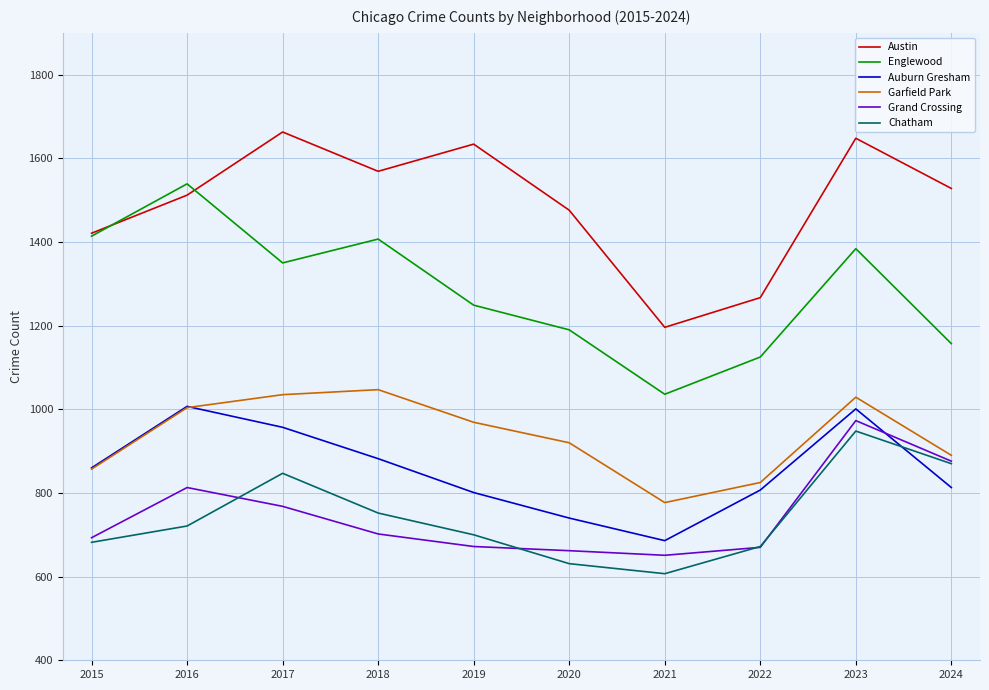

What is the highest value of the Auburn Gresham series?

1007